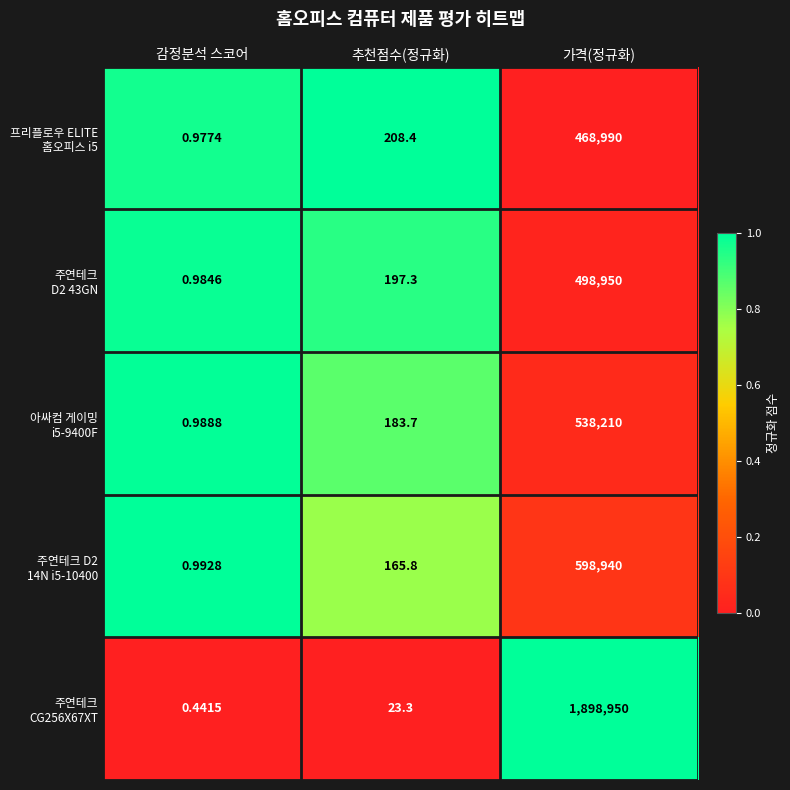

At which category does the chart reach its minimum across all series?

감정분석 스코어